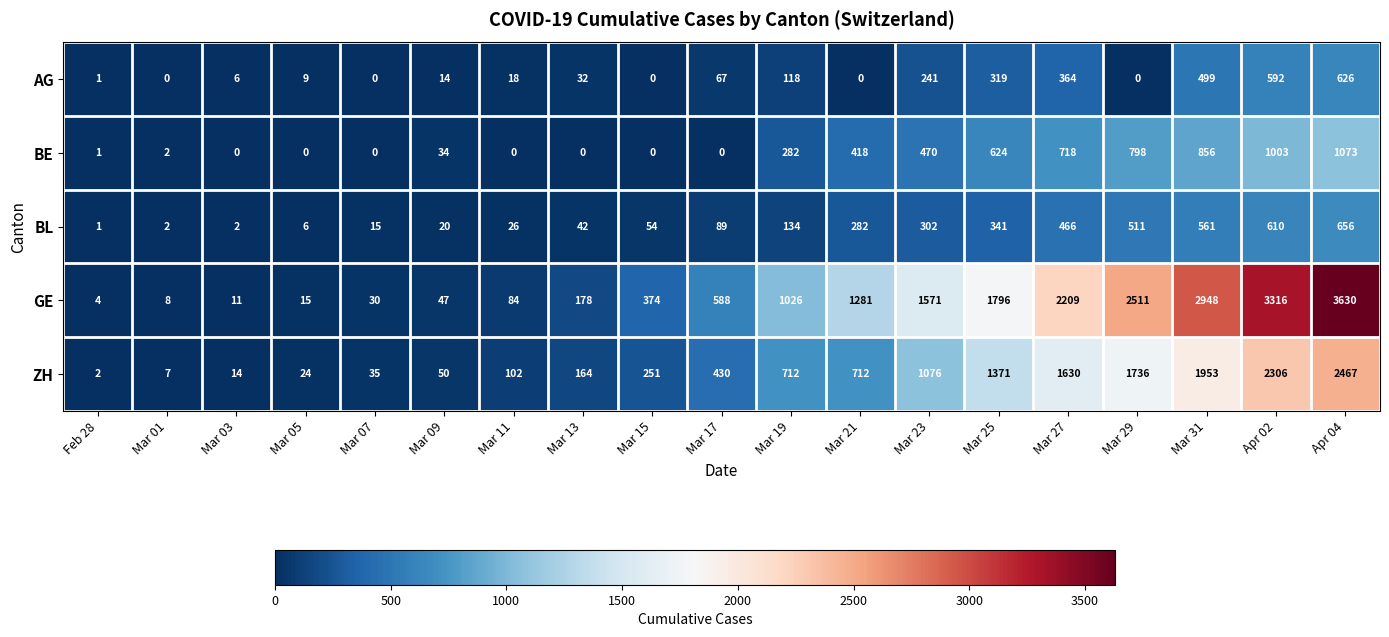

Which series has the largest total across all categories?

GE